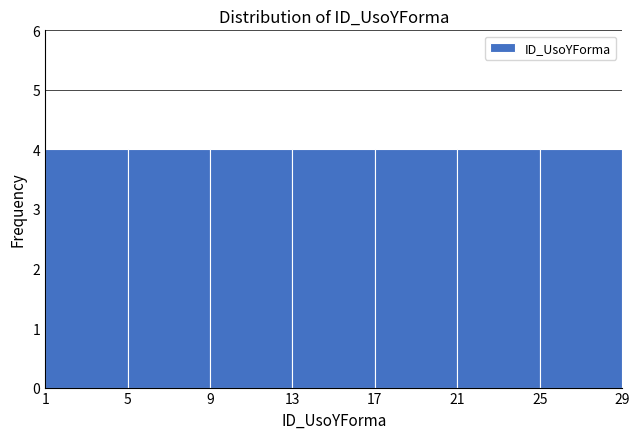

How tall is the bar that spans 5 to 9 on the x-axis? The values are not printed on the chart, so give them approximately, as read against the axis.

4